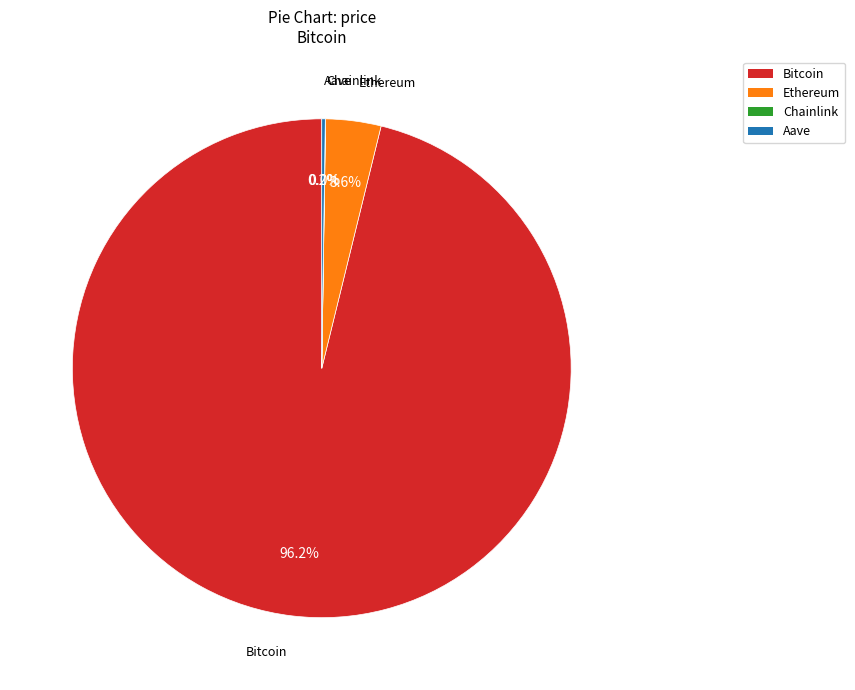

What percentage is the Bitcoin slice, to the nearest percent?

96%